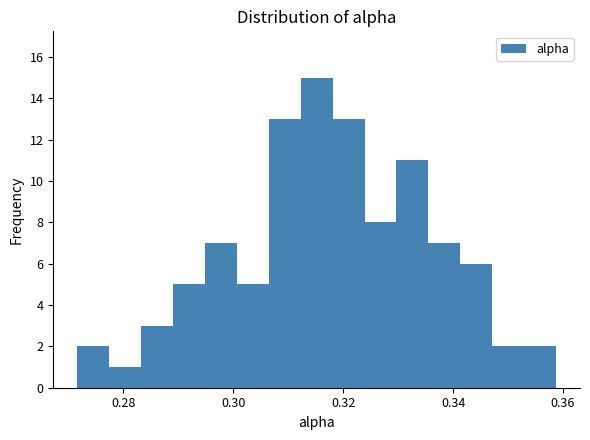

Around what value on the x-axis is the tallest bar? Give the approximate position of its centre, as read against the axis.

0.316